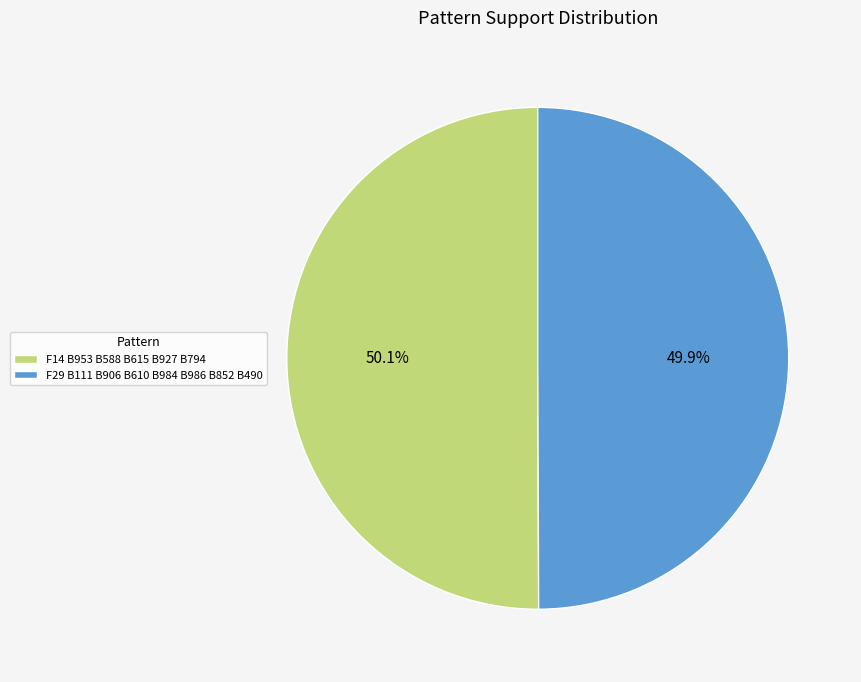

How much of the chart is everything except F14 B953 B588 B615 B927 B794?

49.9%